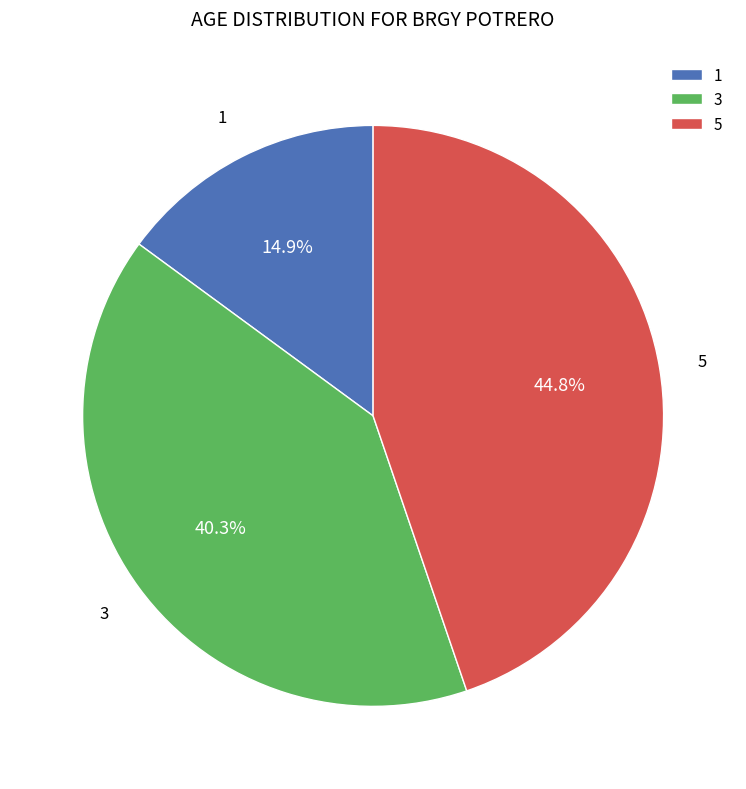

Is there any slice that represents more than half of the pie?

No